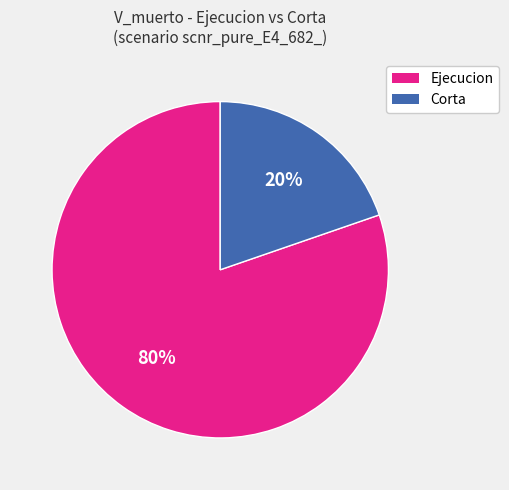

Is there a majority slice in this chart?

Yes